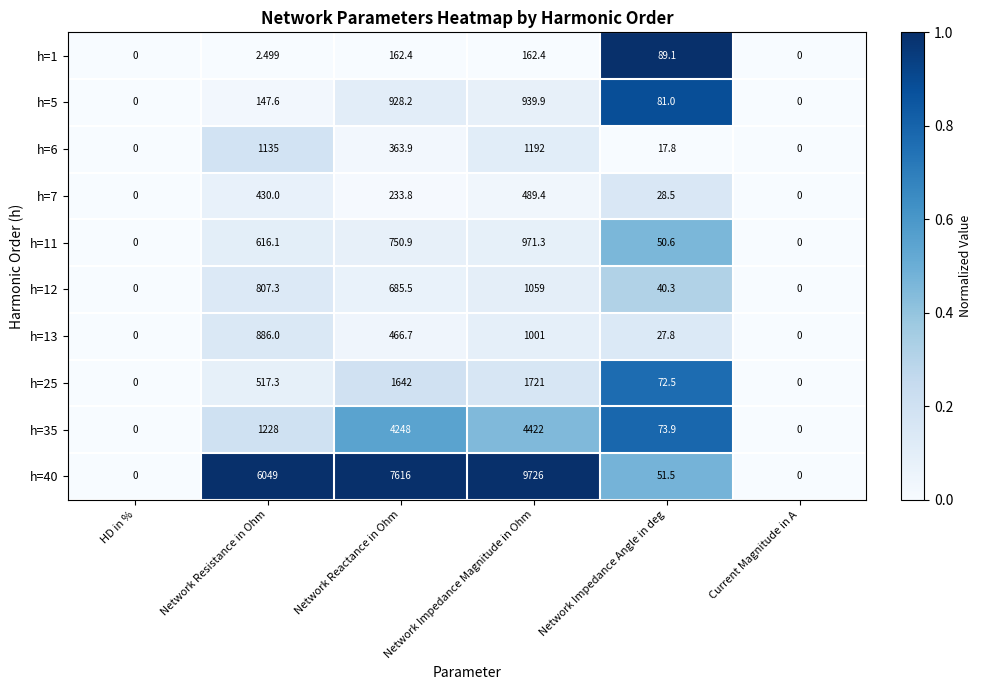

Where does the h=12 series first go above 685?

Network Resistance in Ohm